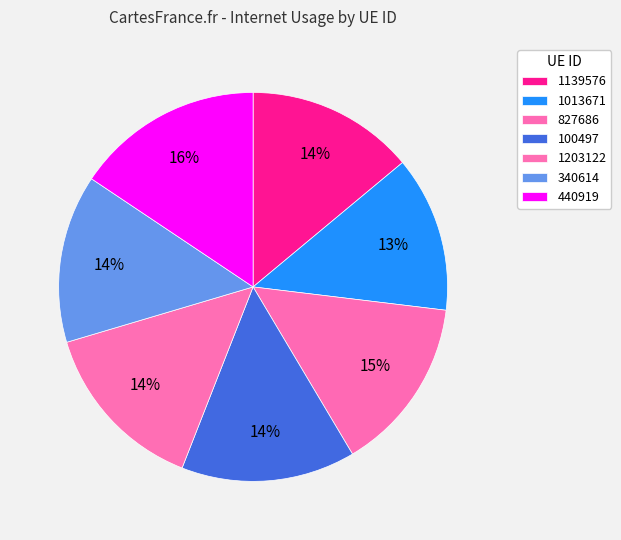

What is the ratio of the value at 440919 to the value at 1013671?

1.2